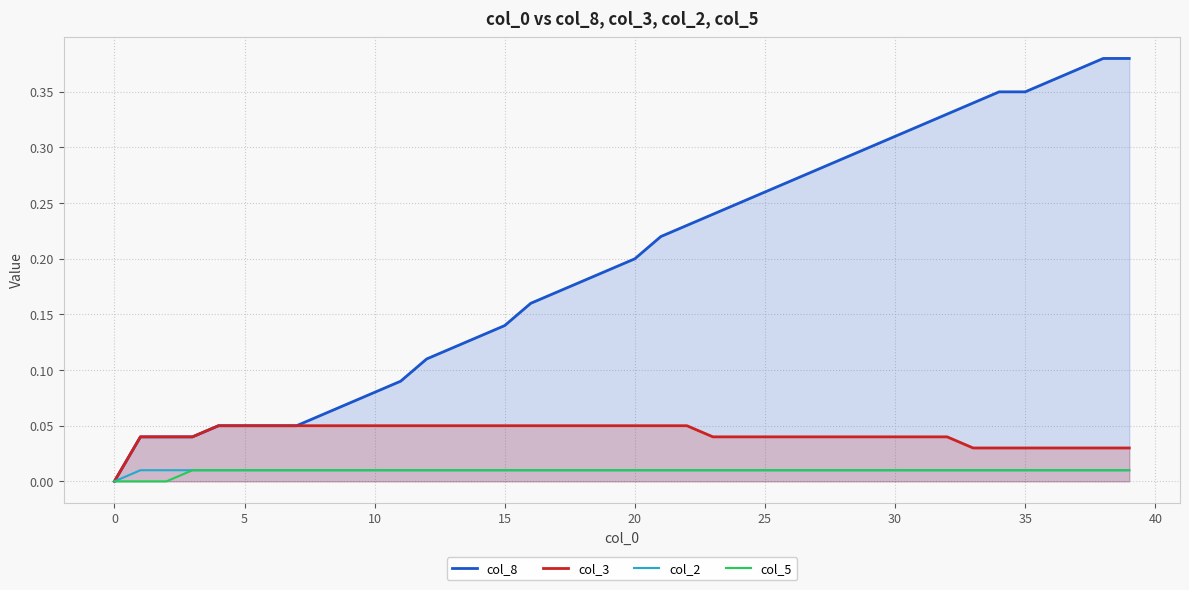

What is the label of the 16th point from the right?

24